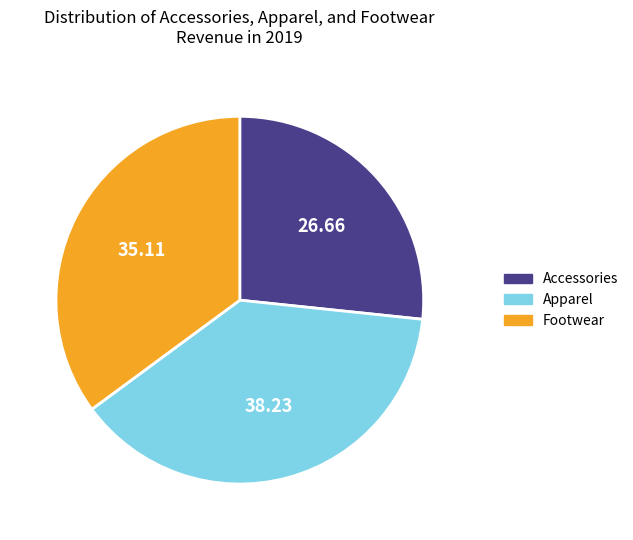

Combined, do Footwear and Accessories account for over 50%?

Yes